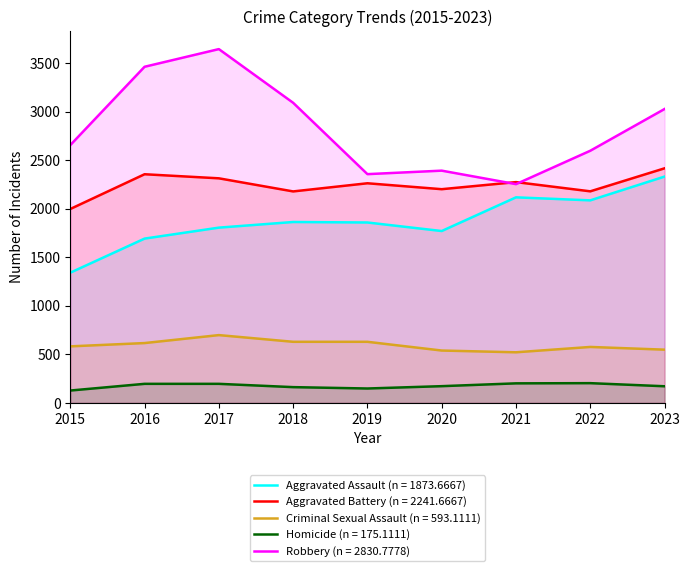

True or false: Criminal Sexual Assault and Aggravated Battery intersect in this chart.

False